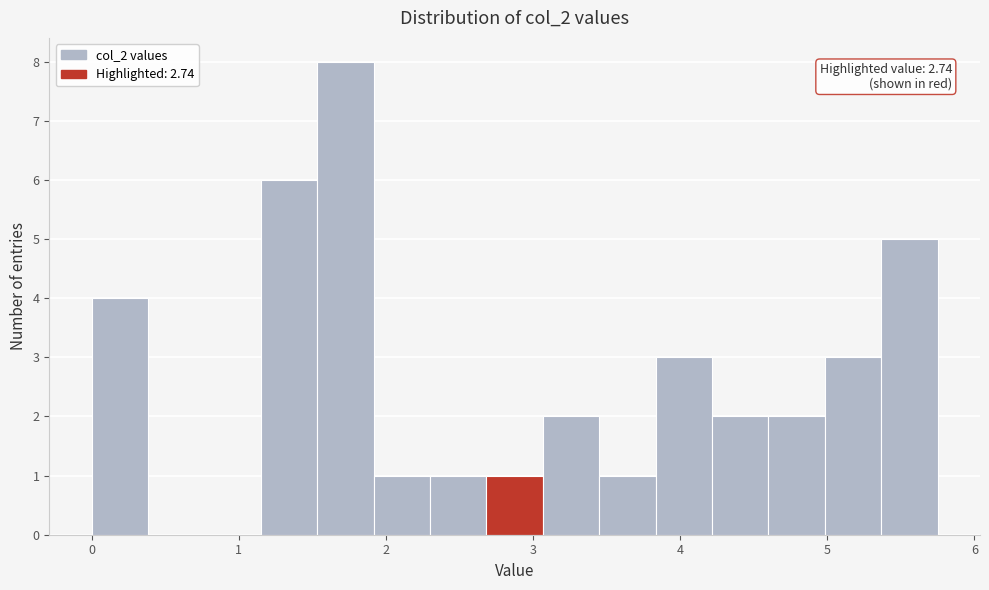

Around what value on the x-axis is the tallest bar? Give the approximate position of its centre, as read against the axis.

1.7